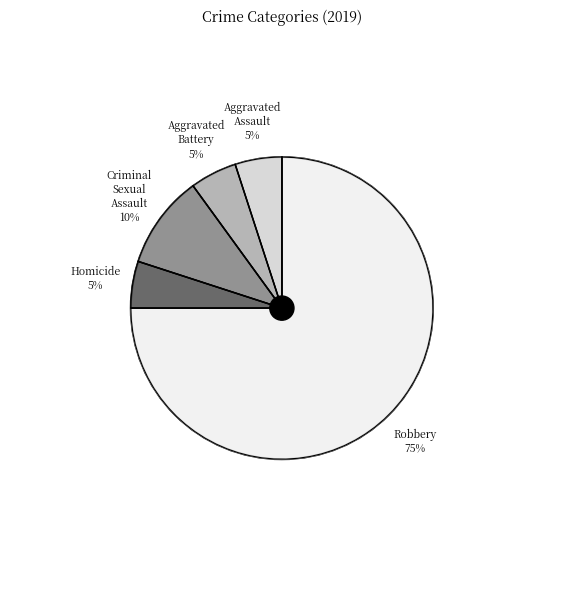

What is the smallest slice in the pie chart?

Aggravated Assault